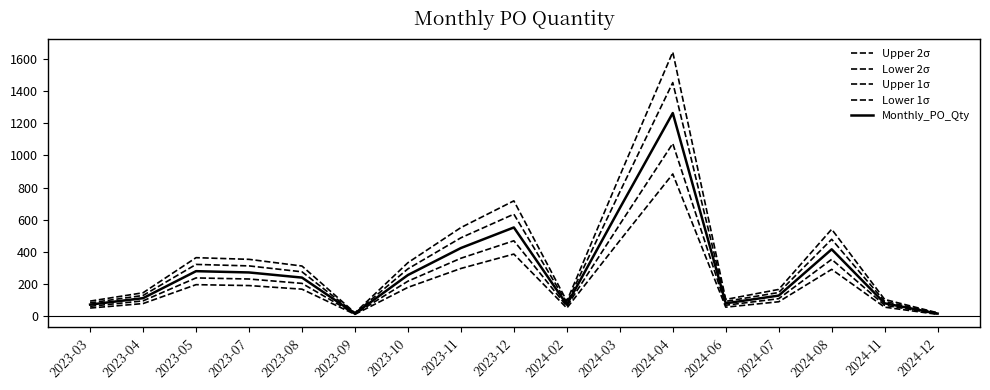

Is this an area chart (filled region under the line)?

No